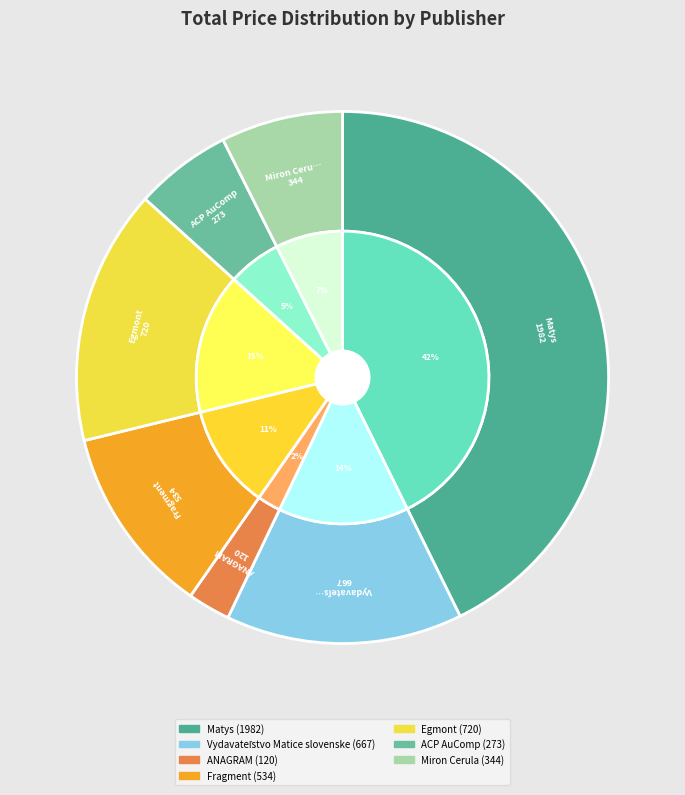

Does any single category account for the majority?

No